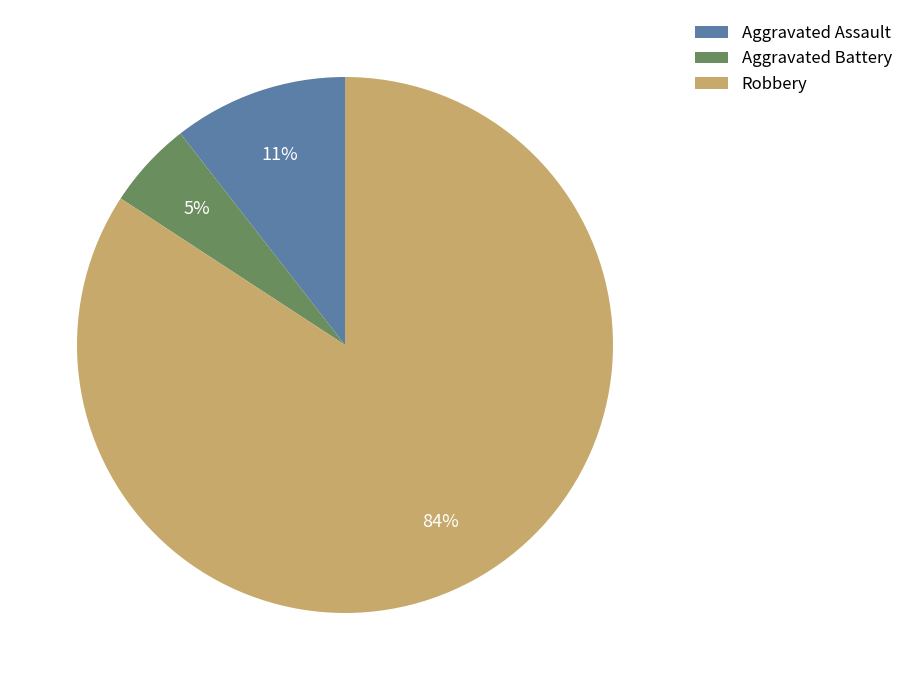

To the nearest percent, what portion does Robbery represent?

84%